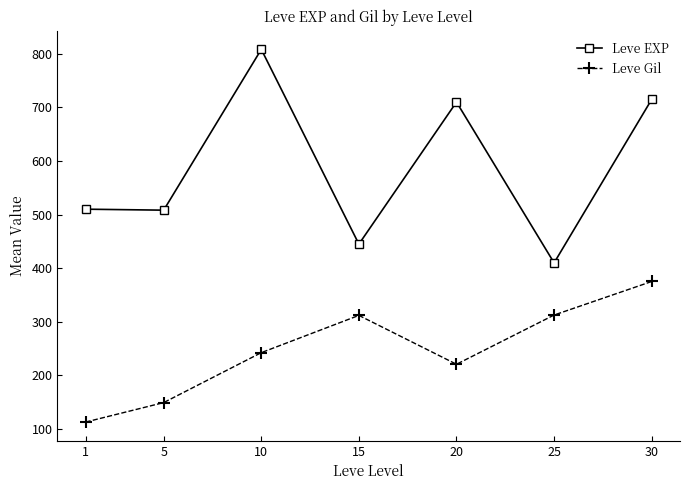

How many lines are shown in the chart?

2